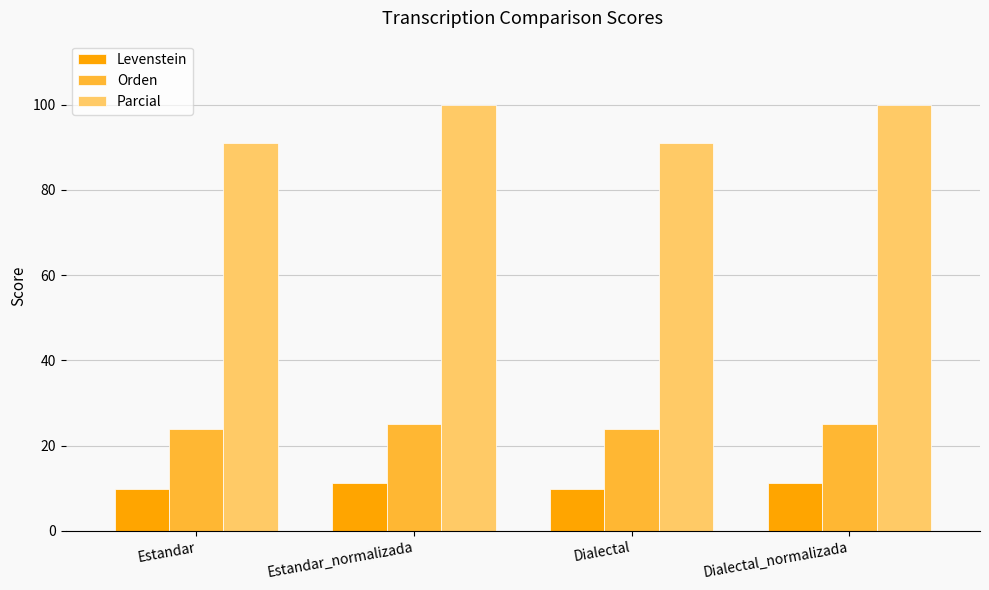

What is the sum of the Parcial values at Dialectal_normalizada and Estandar?

190.9